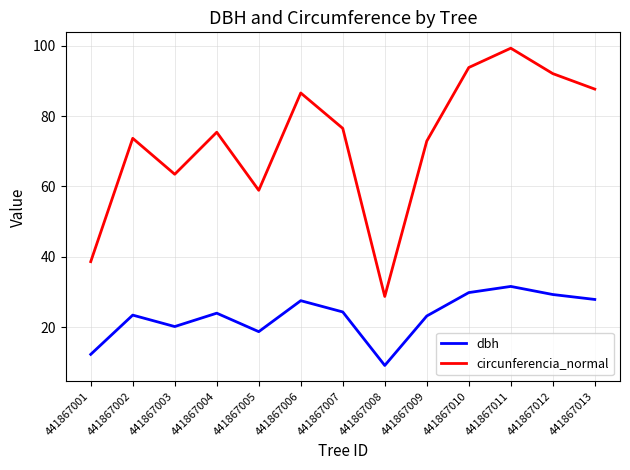

What is the minimum value shown in the chart?

9.2